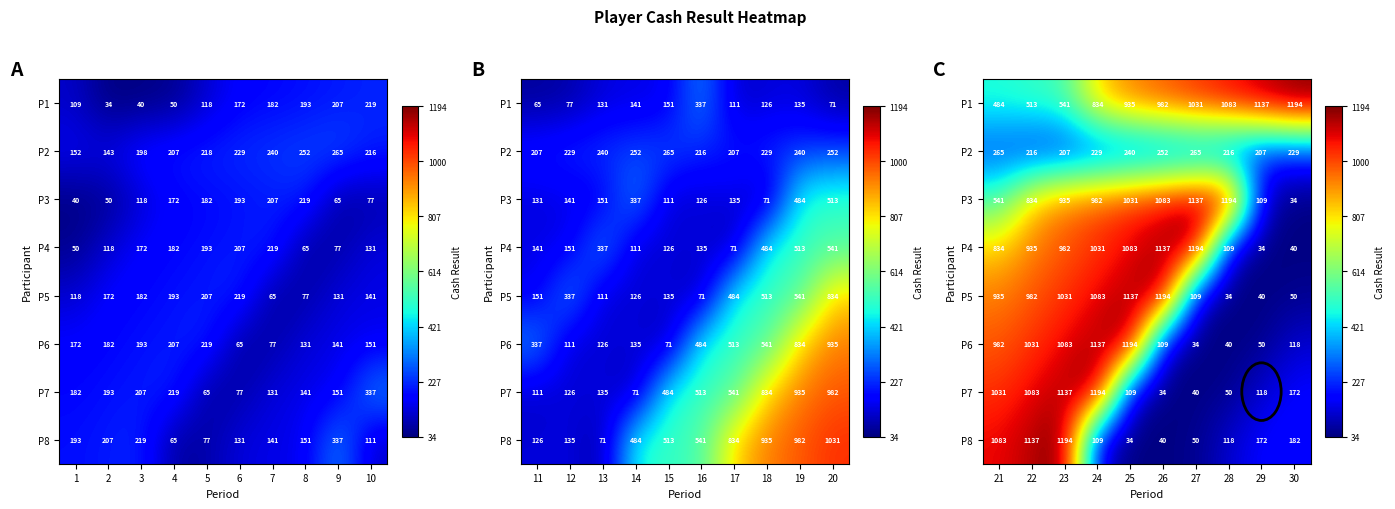

What is the sum of all P2 values?

2325.7